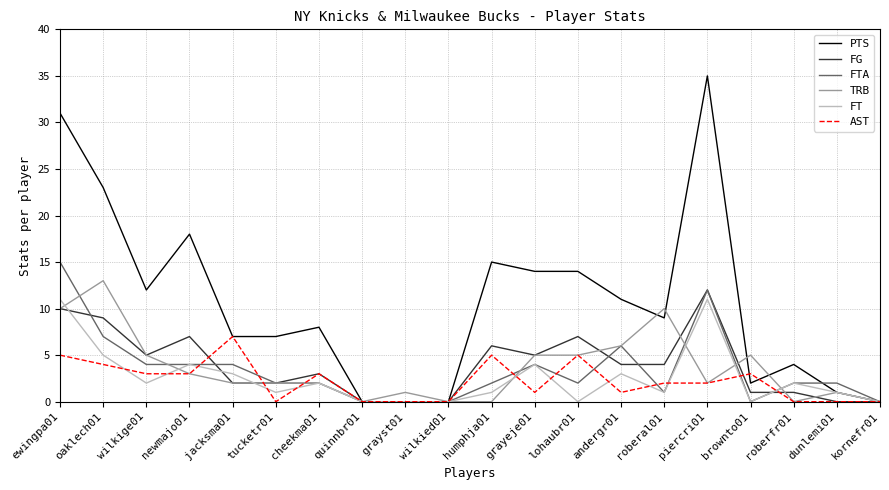

How many lines are shown in the chart?

6